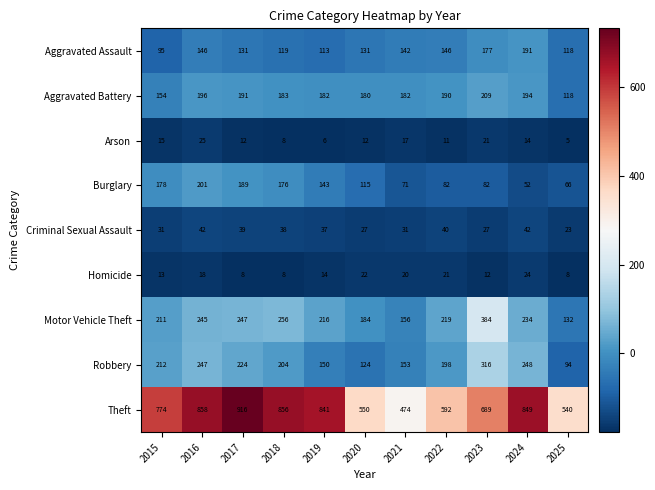

Count the number of data series in this chart.

9